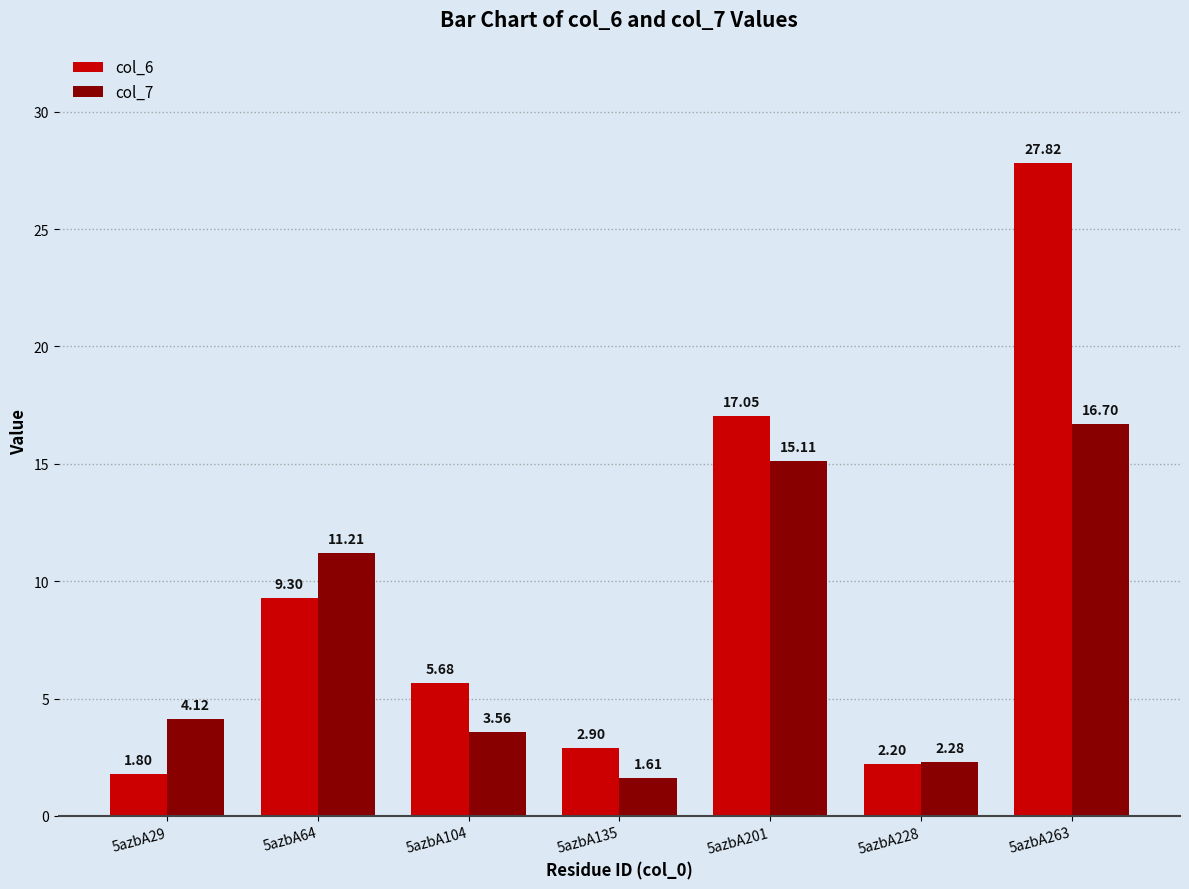

What are all the series names shown in the legend?

col_6, col_7